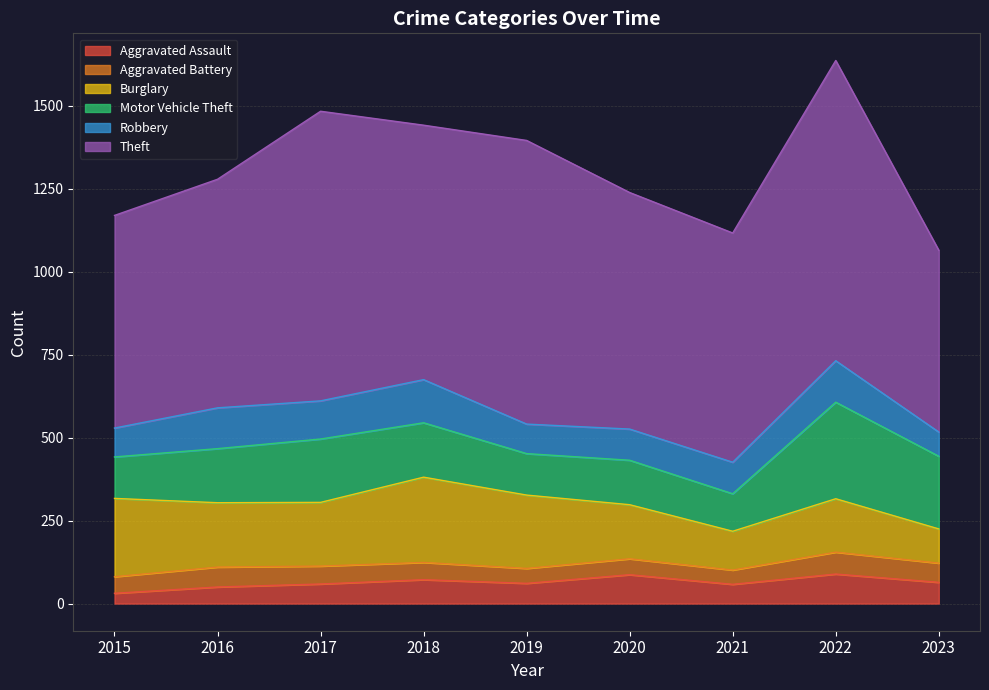

Which series has the largest total across all categories?

Theft